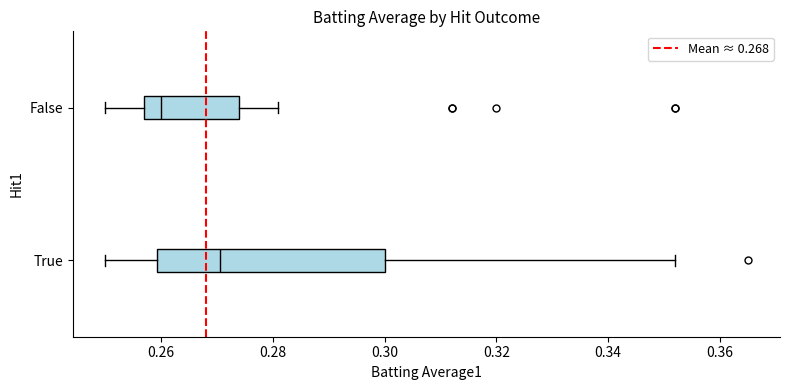

Which box's median line is the furthest to the right?

True